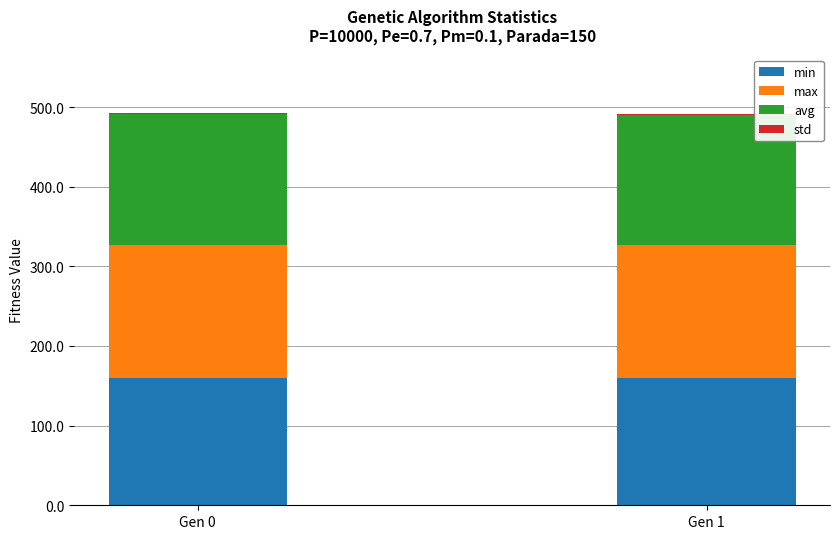

At Gen 0, list the series in order from largest to smallest.

max, avg, min, std